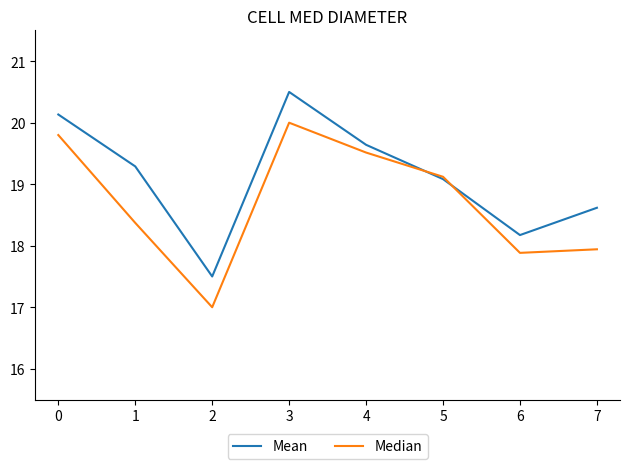

Which series has the largest total across all categories?

Mean